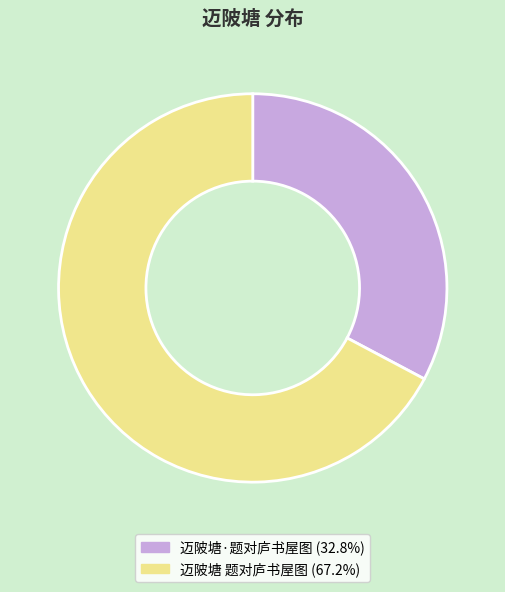

Which slice is the smallest?

迈陂塘·题对庐书屋图